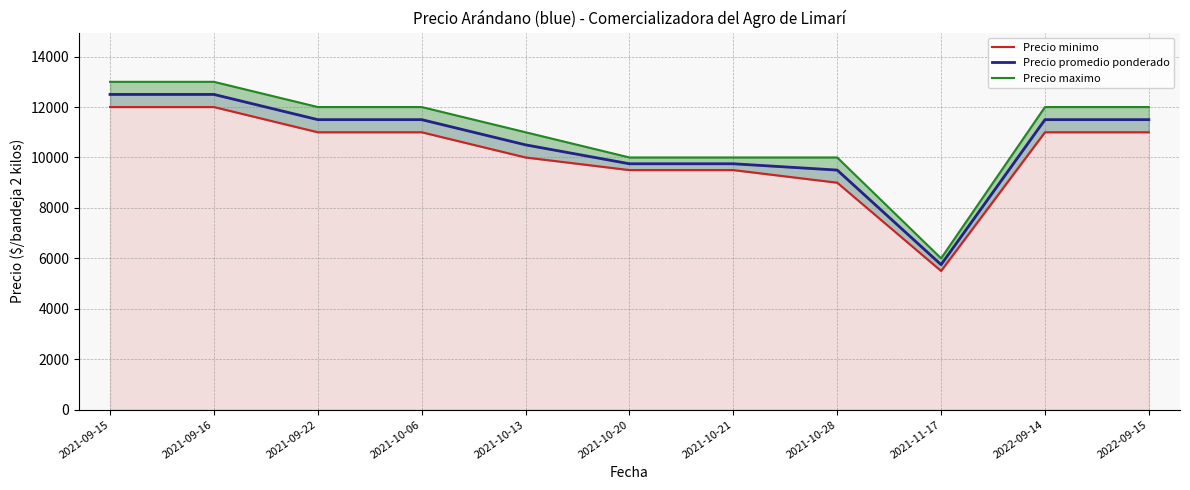

The value of Precio promedio ponderado at 2021-09-22 is 11500. True or false?

True